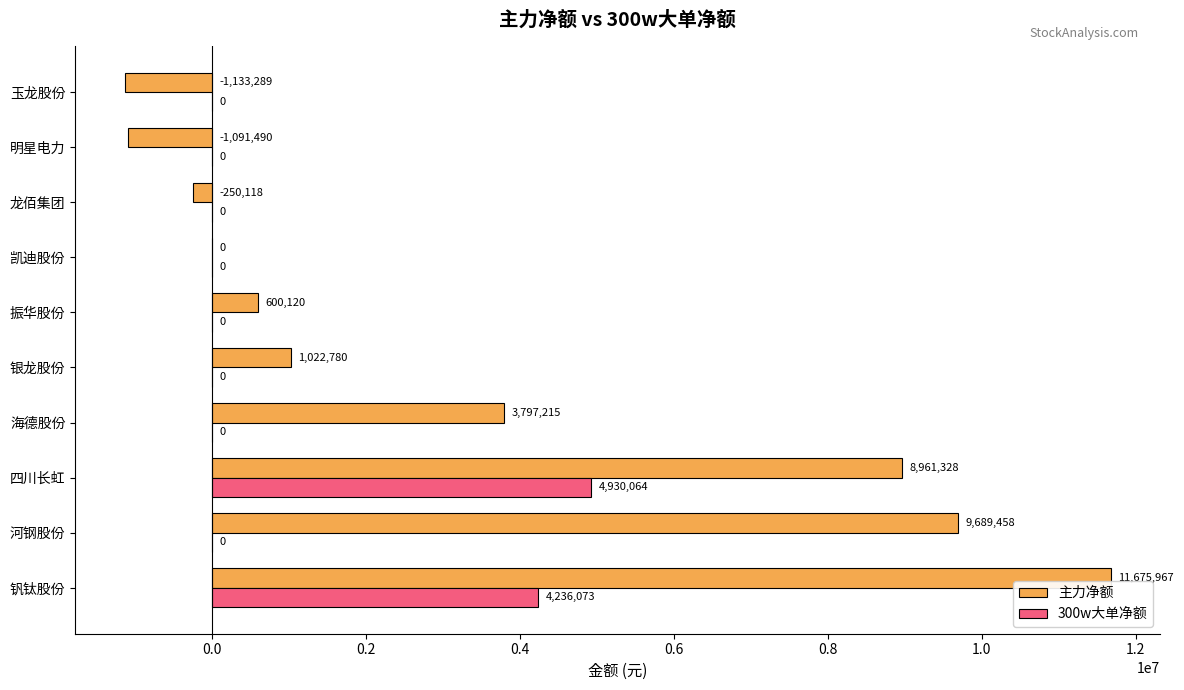

What is the sum of the 300w大单净额 values at 四川长虹 and 振华股份?

4930064